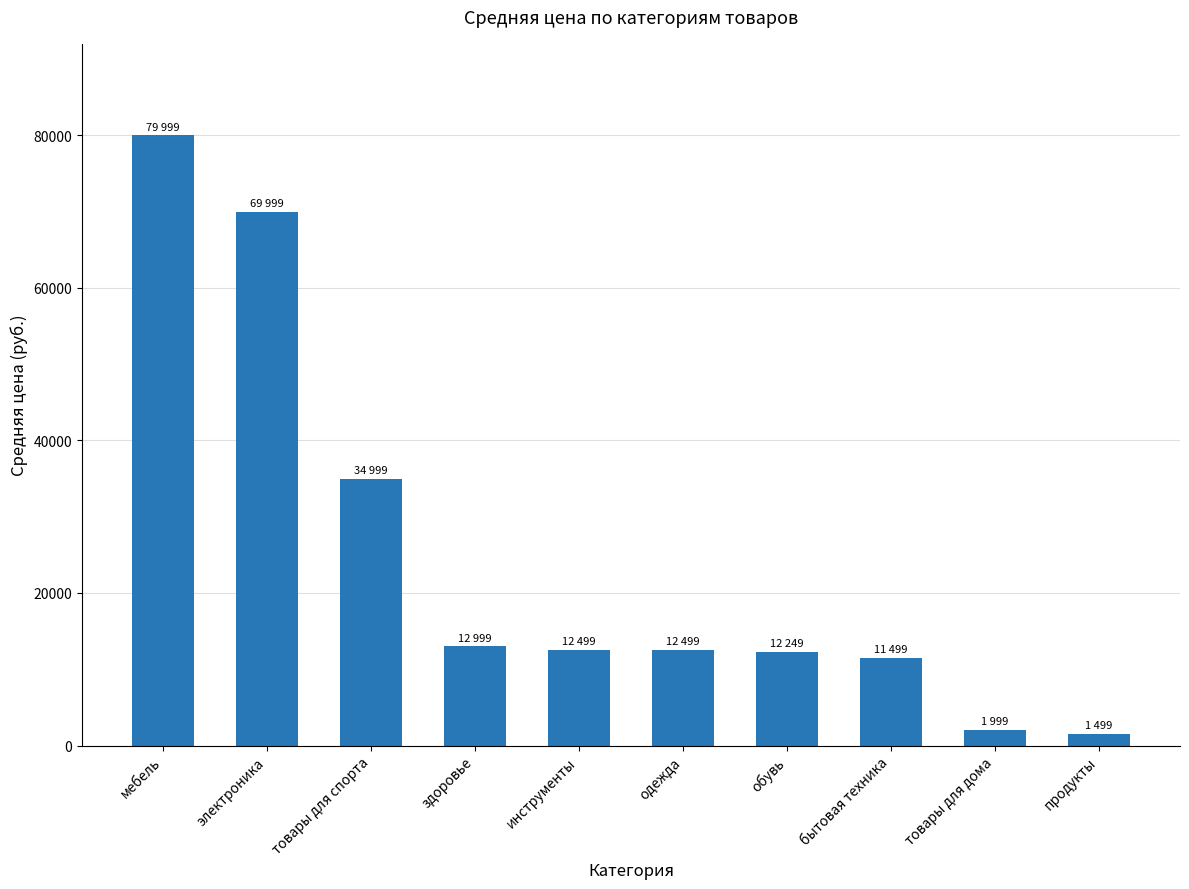

What is the change in value from мебель to электроника?

-10000